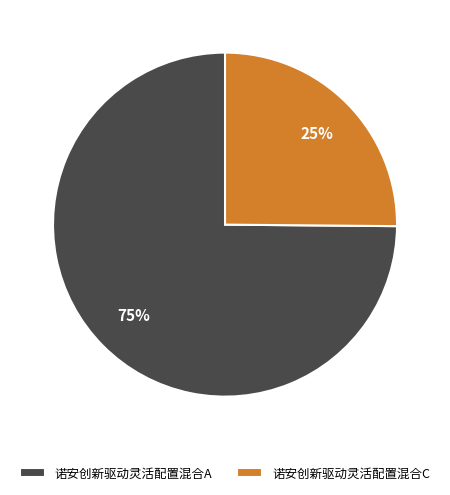

How many slices are in this pie chart?

2